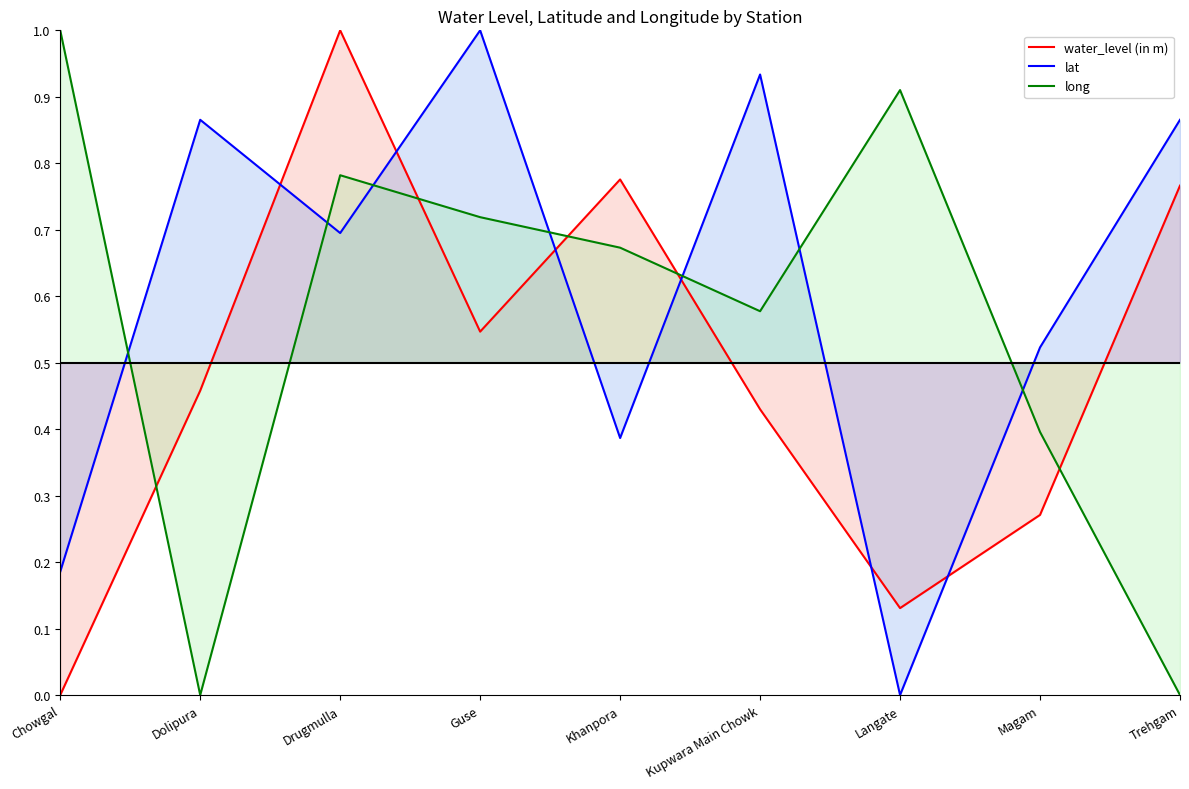

The value of long at Langate is 0.6. True or false?

False